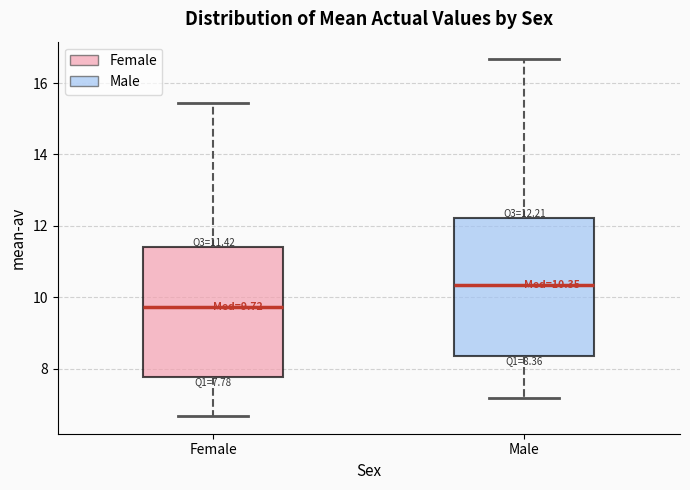

Comparing the boxes themselves (not the whiskers), which one is the tallest?

Male